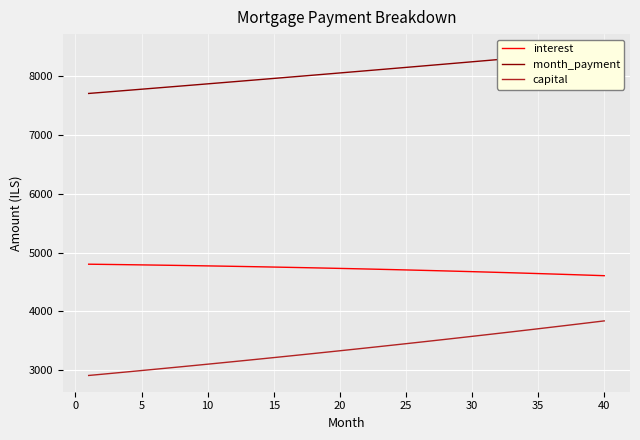

Which series has the largest range (max minus min)?

capital